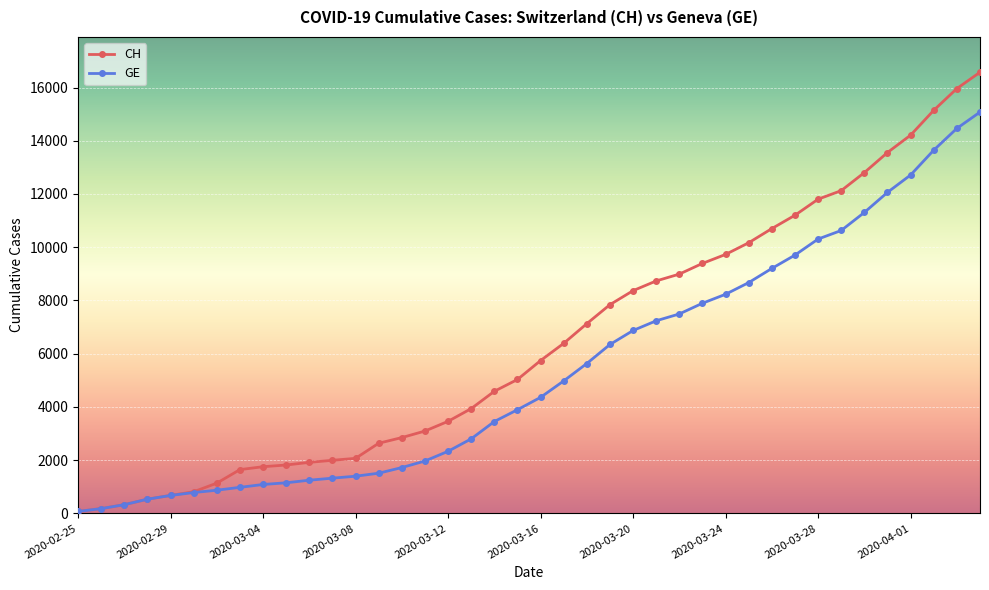

What are all the series names shown in the legend?

CH, GE